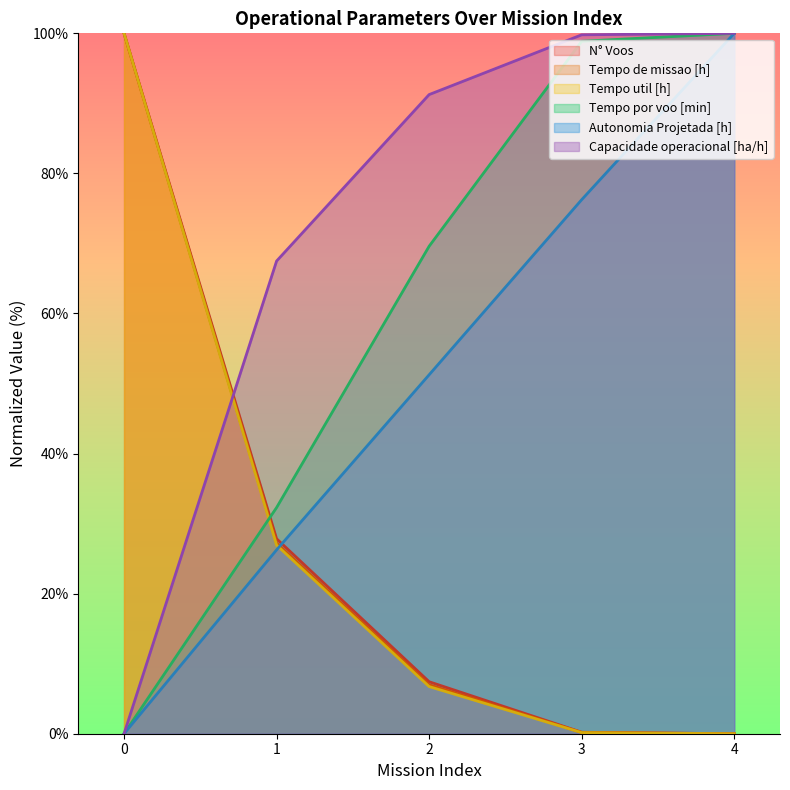

True or false: Tempo por voo [min] has more than 0 interior local peaks.

False